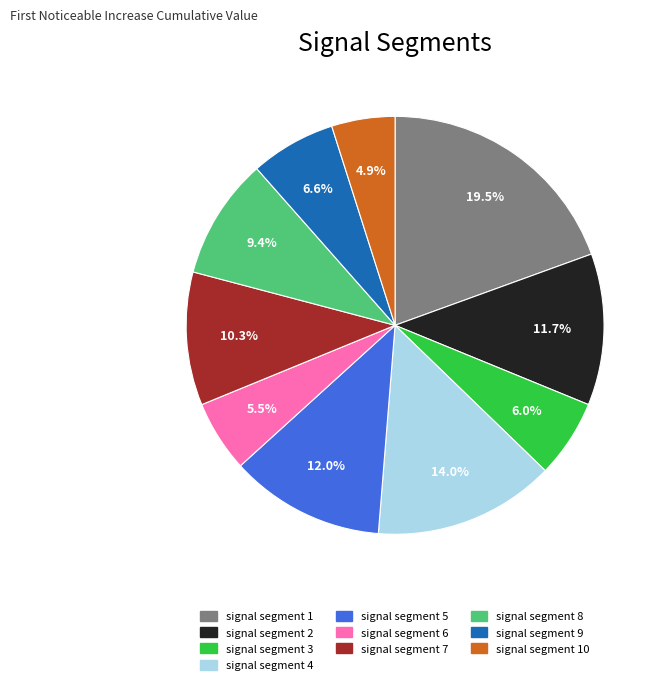

What percentage do signal segment 6 and signal segment 7 together represent?

15.8%